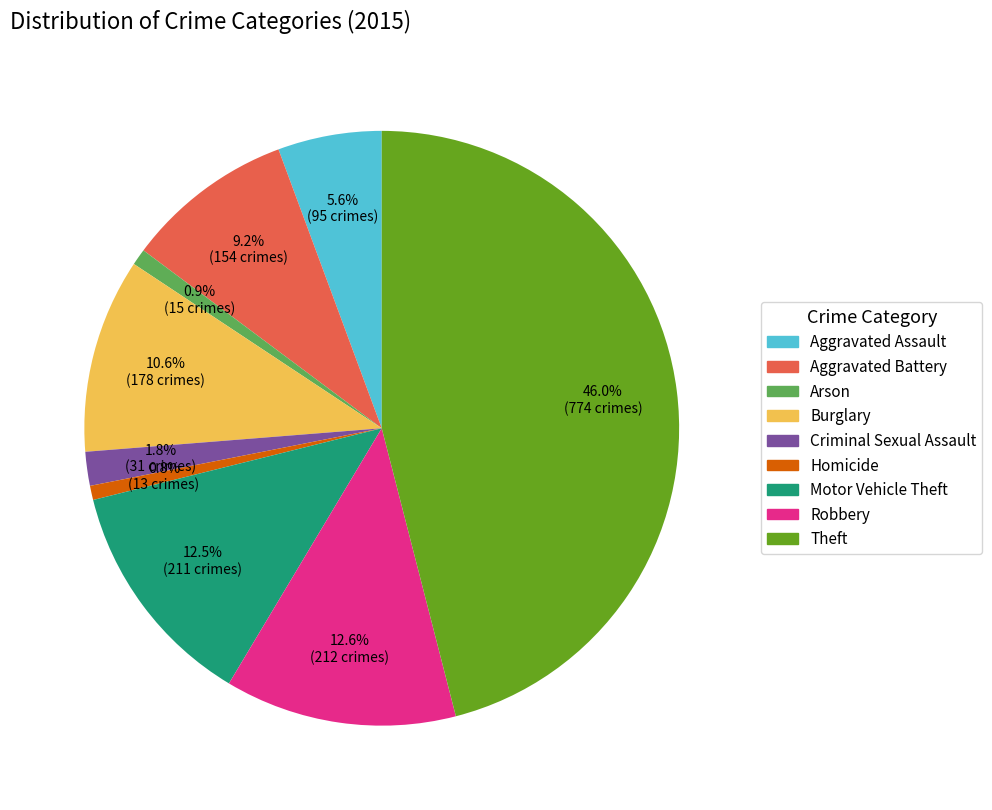

To the nearest percent, what is the combined percentage of Theft and Arson?

47%